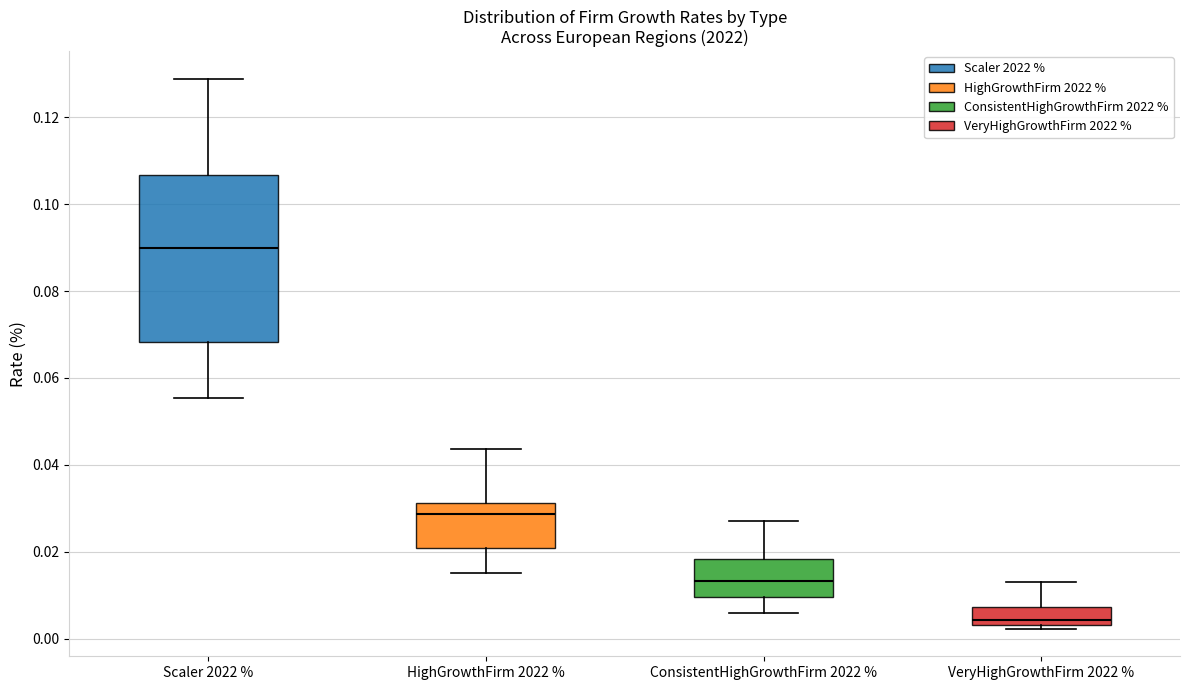

Which box's median line is the lowest?

VeryHighGrowthFirm 2022 %